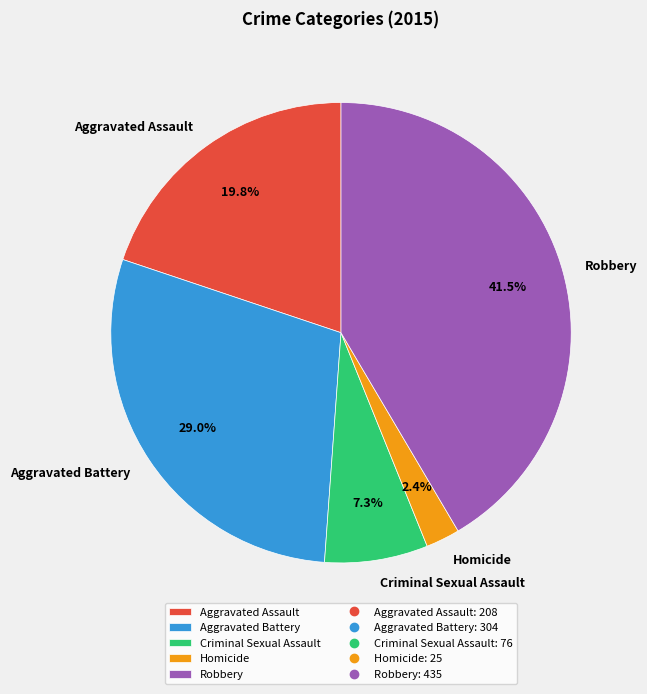

Does Criminal Sexual Assault account for over 50% of the chart?

No